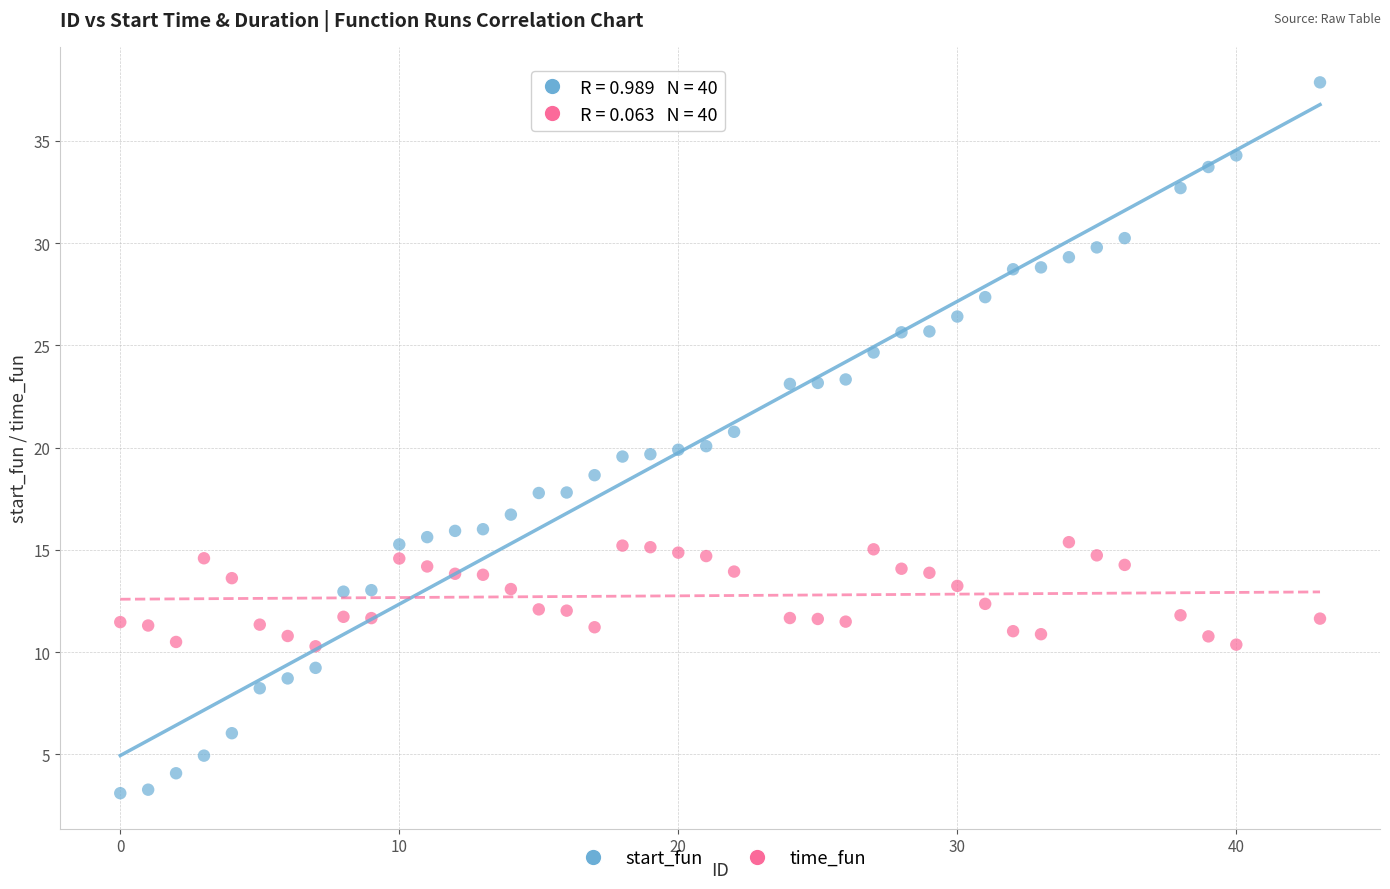

Which series contains the highest Y value?

start_fun